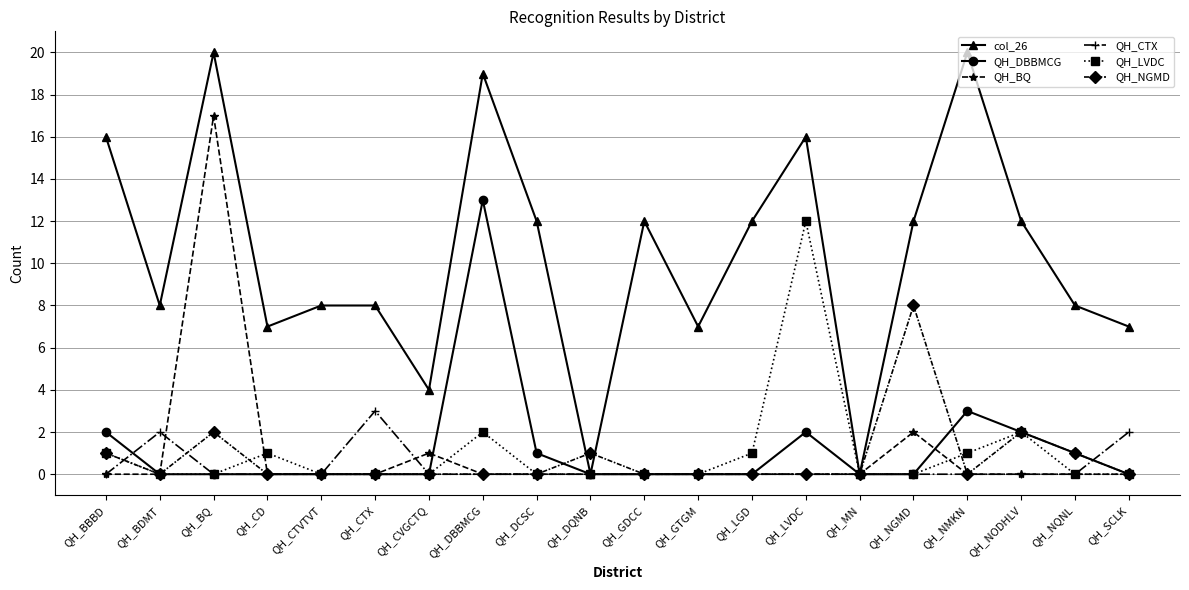

What is the maximum value for QH_LVDC?

12